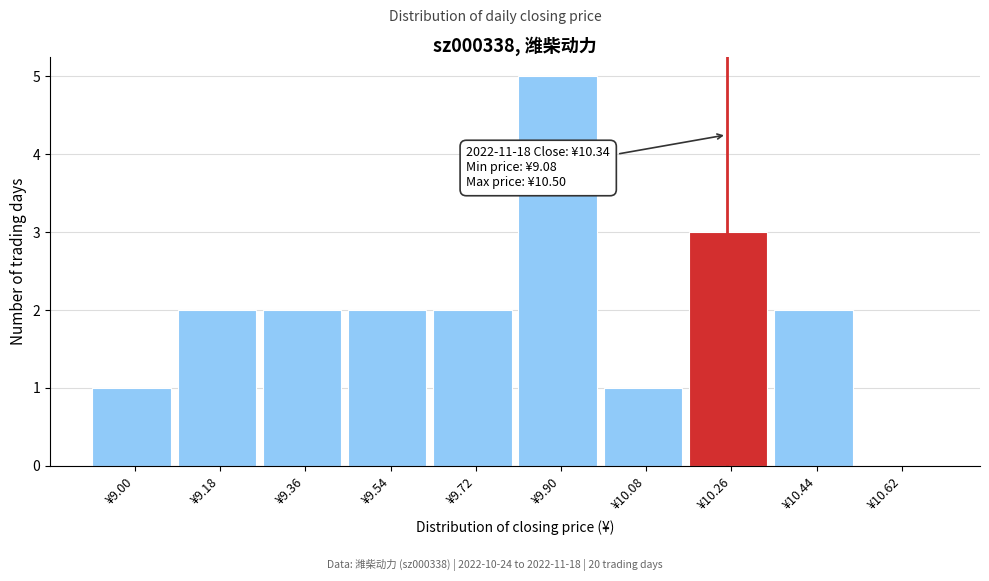

Reading left to right, transcribe all the data shown in this chart.

¥9.00=1	¥9.18=2	¥9.36=2	¥9.54=2	¥9.72=2	¥9.90=5	¥10.08=1	¥10.26=3	¥10.44=2	¥10.62=0